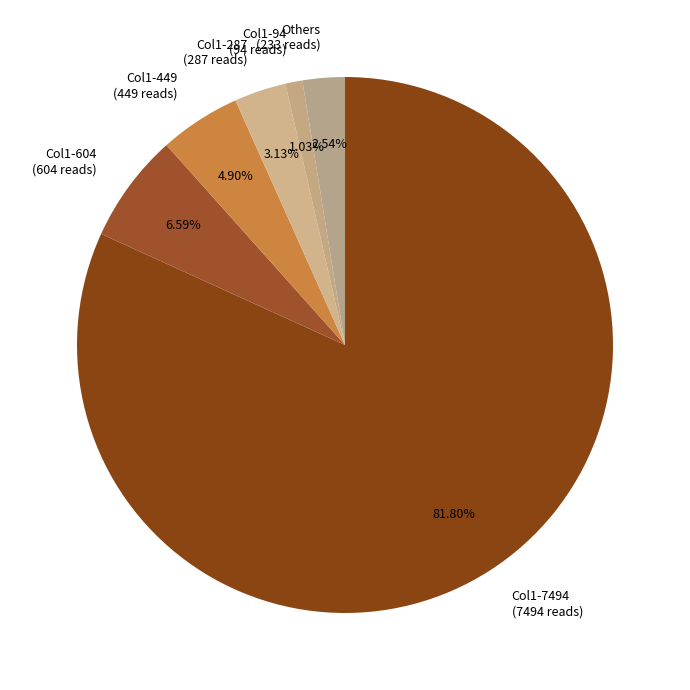

Which slice is the largest?

Col1-7494 (7494 reads)